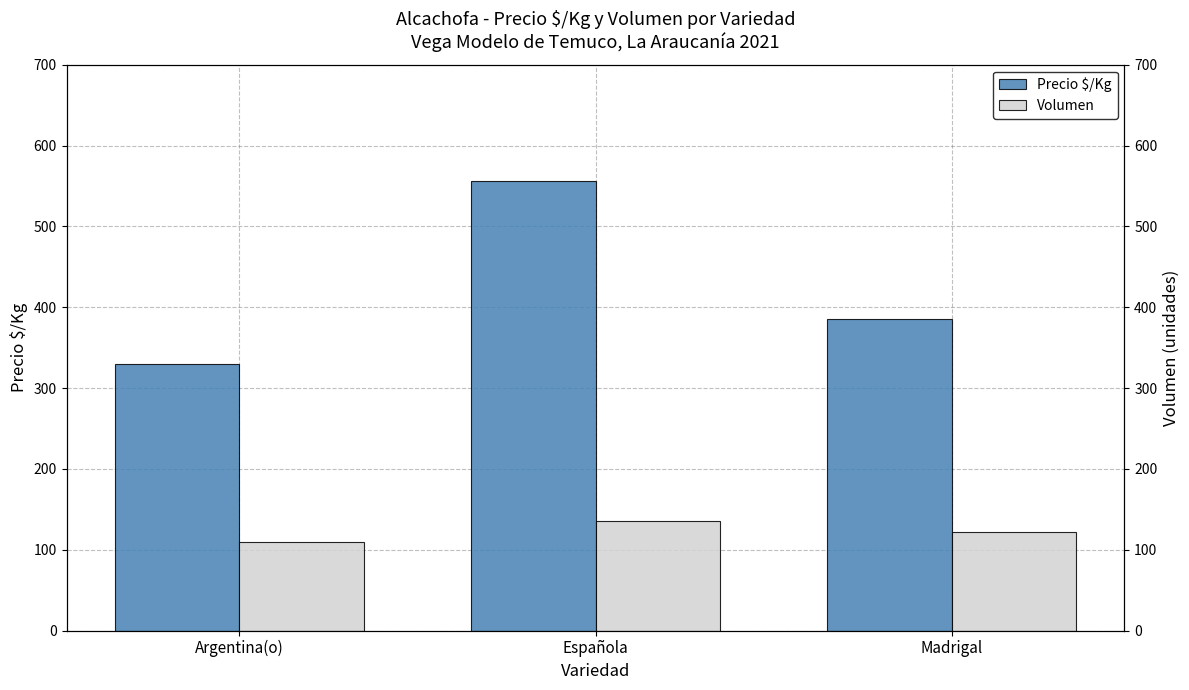

What are all the series names shown in the legend?

Precio $/Kg, Volumen